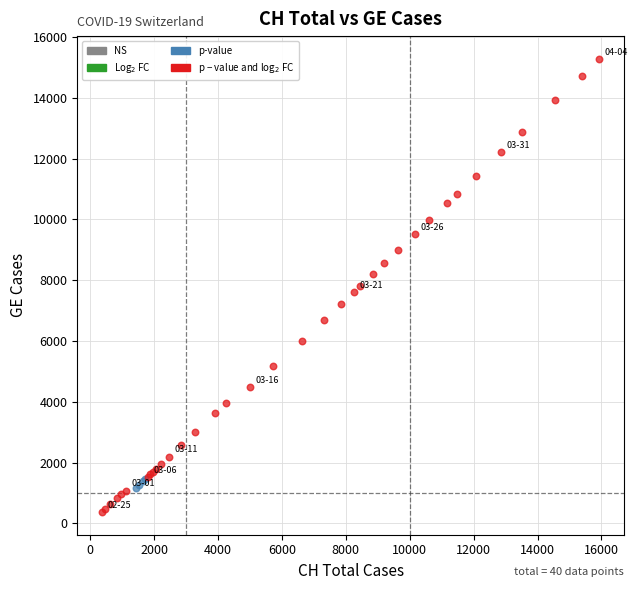

Which series contains the lowest Y value?

p − value and log$_2$ FC